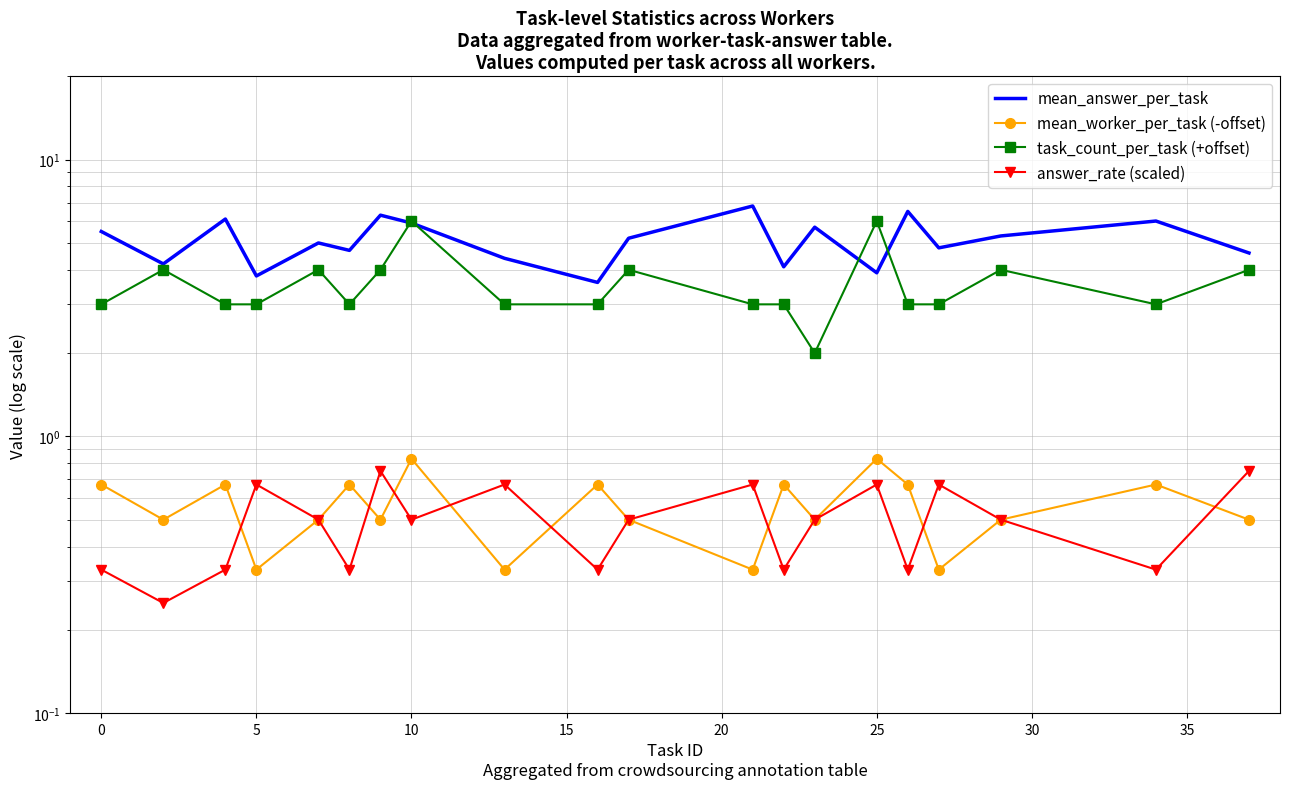

In answer_rate (scaled), how many points are lower than both neighbors (excluding endpoints)?

7